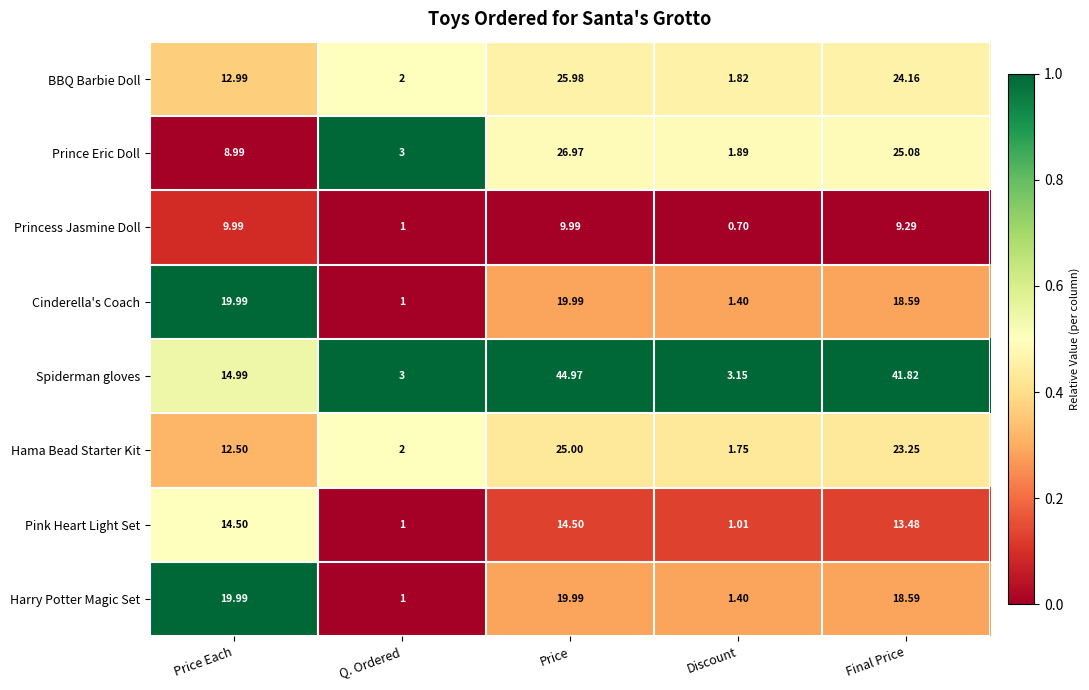

At which category is the sum across all series the highest?

Price